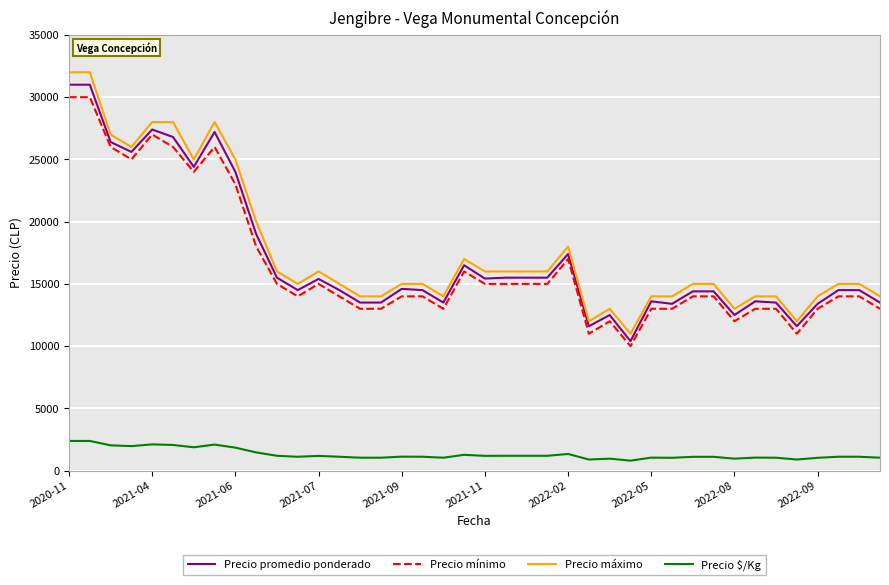

True or false: Precio máximo and Precio $/Kg cross at least once.

False